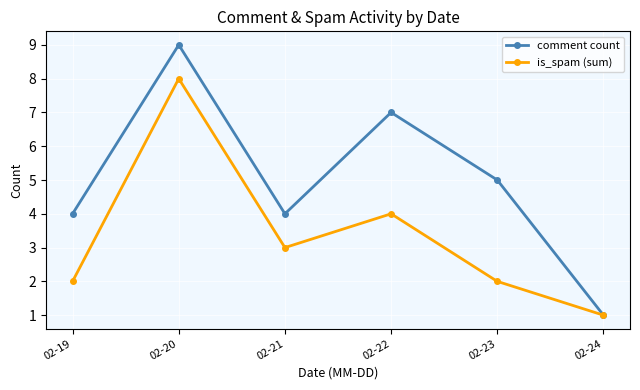

At how many categories does at least one series exceed 8?

1